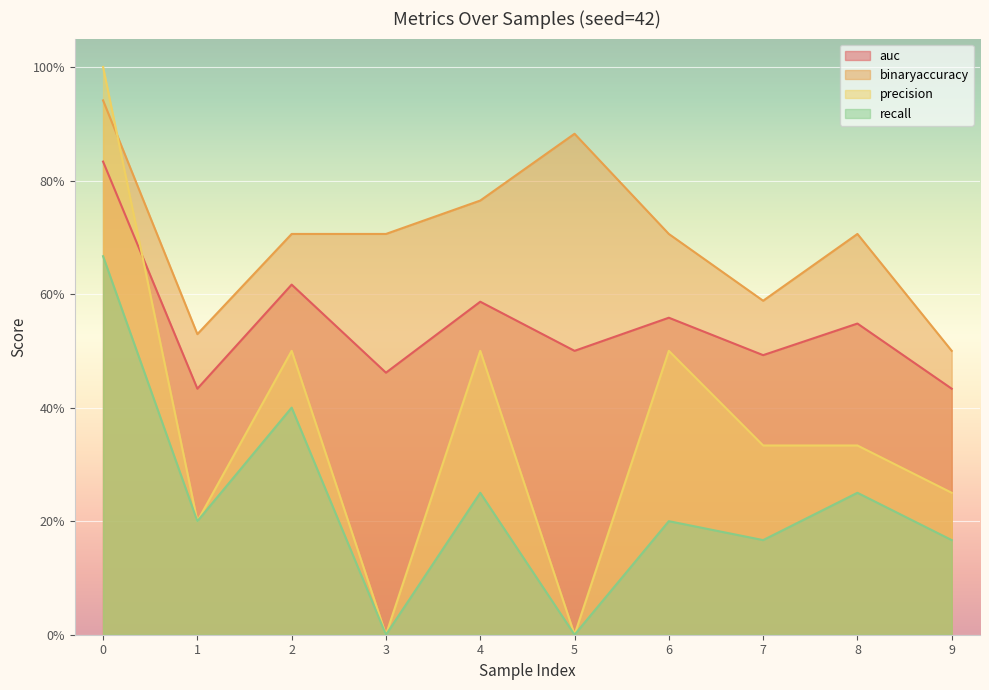

Is it true that precision equals 1.6 at 0?

False